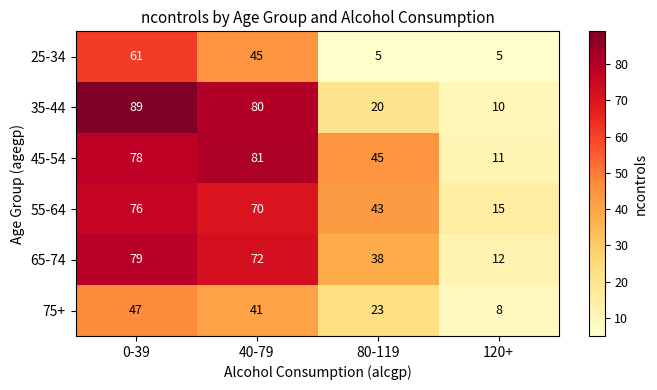

Reading right to left, transcribe all the data shown in this chart.

25-34: 5	5	45	61
35-44: 10	20	80	89
45-54: 11	45	81	78
55-64: 15	43	70	76
65-74: 12	38	72	79
75+: 8	23	41	47